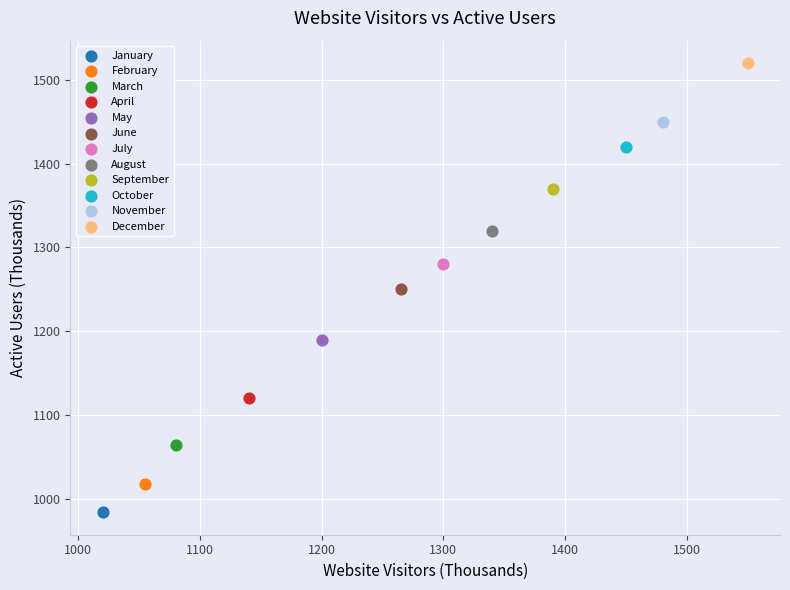

What are all the series names shown in the legend?

January, February, March, April, May, June, July, August, September, October, November, December